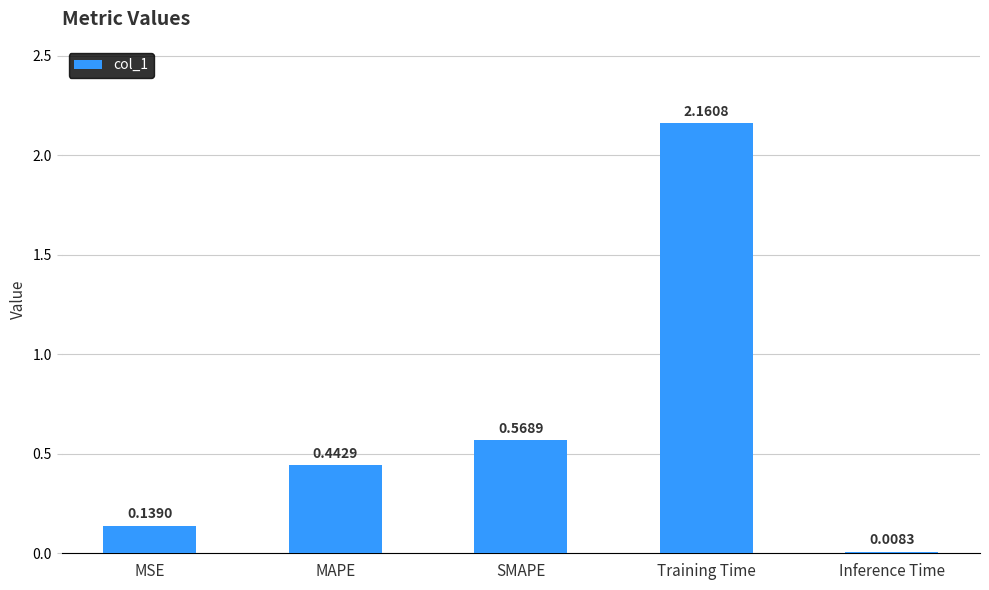

What is the change in value from MSE to SMAPE?

+0.4